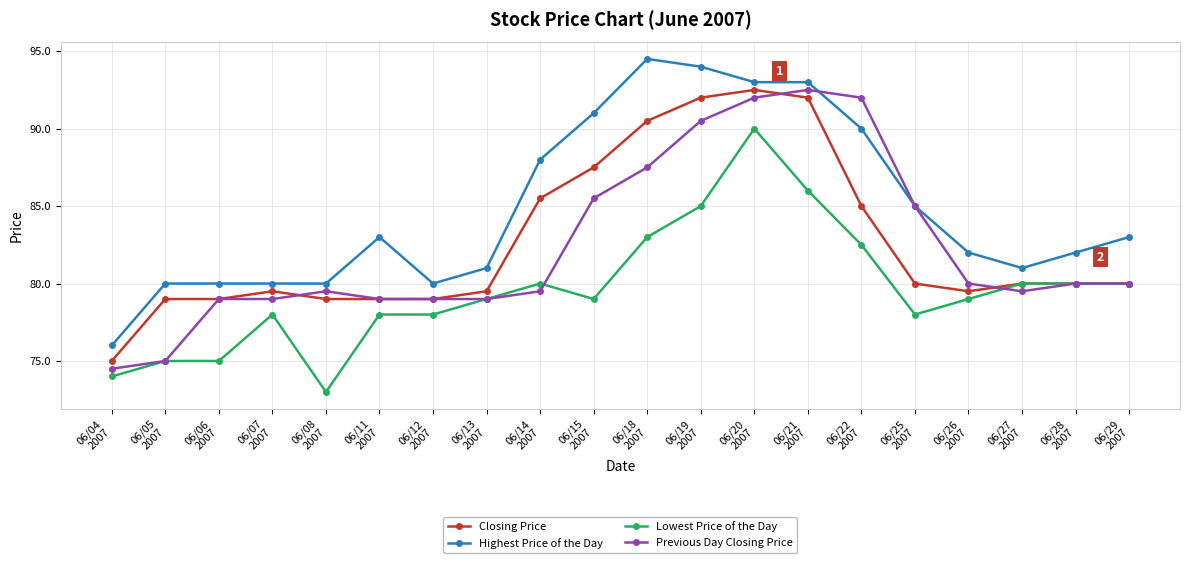

Reading right to left, extract all data points from this chart.

Closing Price: 06/29
2007=80.0	06/28
2007=80.0	06/27
2007=80.0	06/26
2007=79.5	06/25
2007=80.0	06/22
2007=85.0	06/21
2007=92.0	06/20
2007=92.5	06/19
2007=92.0	06/18
2007=90.5	06/15
2007=87.5	06/14
2007=85.5	06/13
2007=79.5	06/12
2007=79.0	06/11
2007=79.0	06/08
2007=79.0	06/07
2007=79.5	06/06
2007=79.0	06/05
2007=79.0	06/04
2007=75.0
Highest Price of the Day: 06/29
2007=83.0	06/28
2007=82.0	06/27
2007=81.0	06/26
2007=82.0	06/25
2007=85.0	06/22
2007=90.0	06/21
2007=93.0	06/20
2007=93.0	06/19
2007=94.0	06/18
2007=94.5	06/15
2007=91.0	06/14
2007=88.0	06/13
2007=81.0	06/12
2007=80.0	06/11
2007=83.0	06/08
2007=80.0	06/07
2007=80.0	06/06
2007=80.0	06/05
2007=80.0	06/04
2007=76.0
Lowest Price of the Day: 06/29
2007=80.0	06/28
2007=80.0	06/27
2007=80.0	06/26
2007=79.0	06/25
2007=78.0	06/22
2007=82.5	06/21
2007=86.0	06/20
2007=90.0	06/19
2007=85.0	06/18
2007=83.0	06/15
2007=79.0	06/14
2007=80.0	06/13
2007=79.0	06/12
2007=78.0	06/11
2007=78.0	06/08
2007=73.0	06/07
2007=78.0	06/06
2007=75.0	06/05
2007=75.0	06/04
2007=74.0
Previous Day Closing Price: 06/29
2007=80.0	06/28
2007=80.0	06/27
2007=79.5	06/26
2007=80.0	06/25
2007=85.0	06/22
2007=92.0	06/21
2007=92.5	06/20
2007=92.0	06/19
2007=90.5	06/18
2007=87.5	06/15
2007=85.5	06/14
2007=79.5	06/13
2007=79.0	06/12
2007=79.0	06/11
2007=79.0	06/08
2007=79.5	06/07
2007=79.0	06/06
2007=79.0	06/05
2007=75.0	06/04
2007=74.5